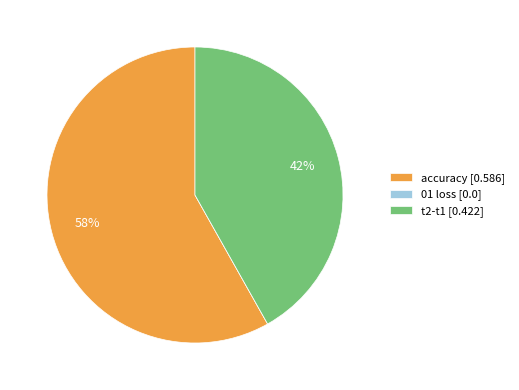

True or false: t2-t1 [0.422] accounts for 42% of the total.

True